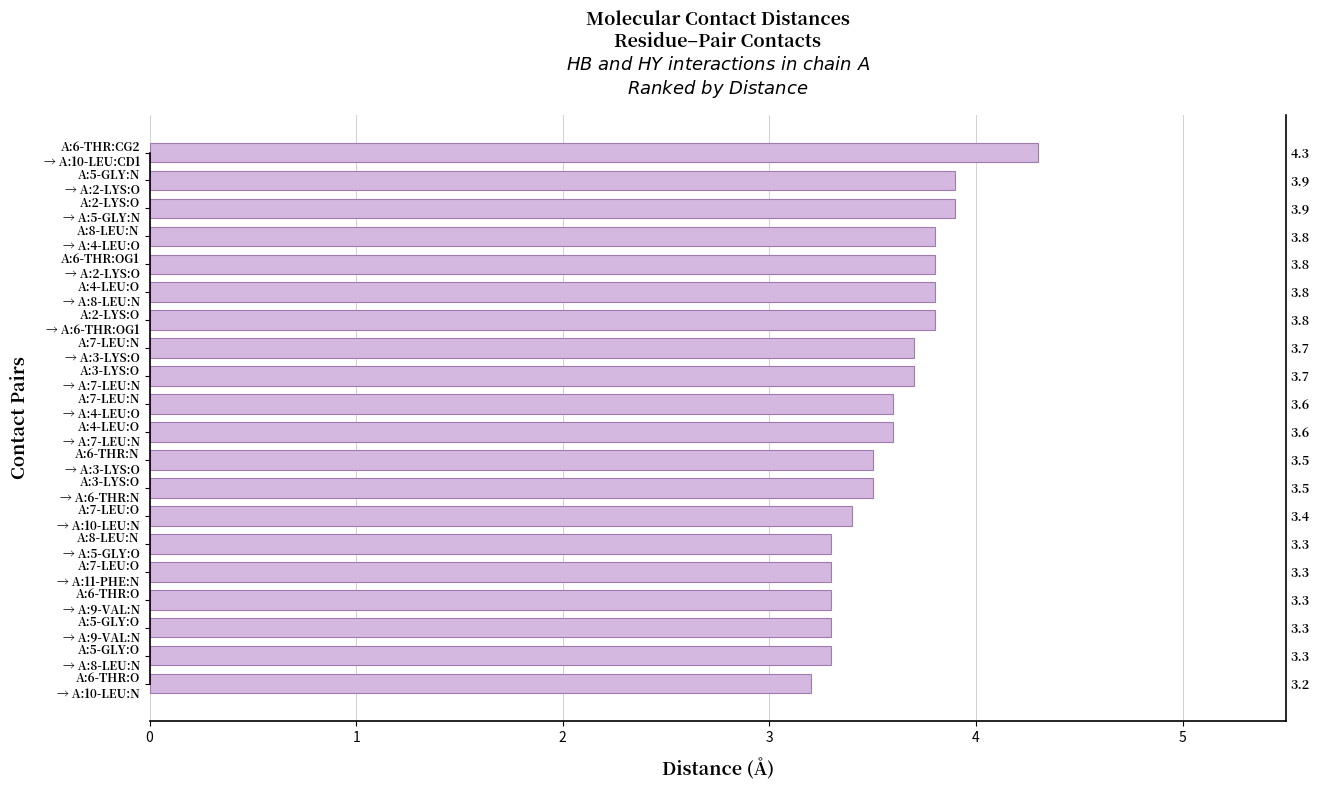

How many distinct data groups are displayed?

1